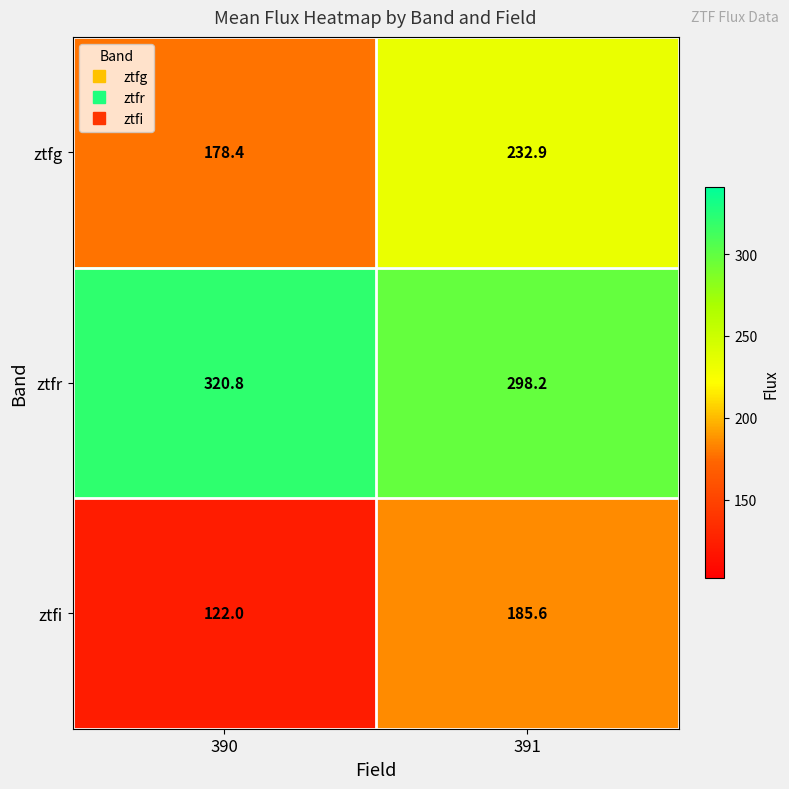

How many distinct data groups are displayed?

3